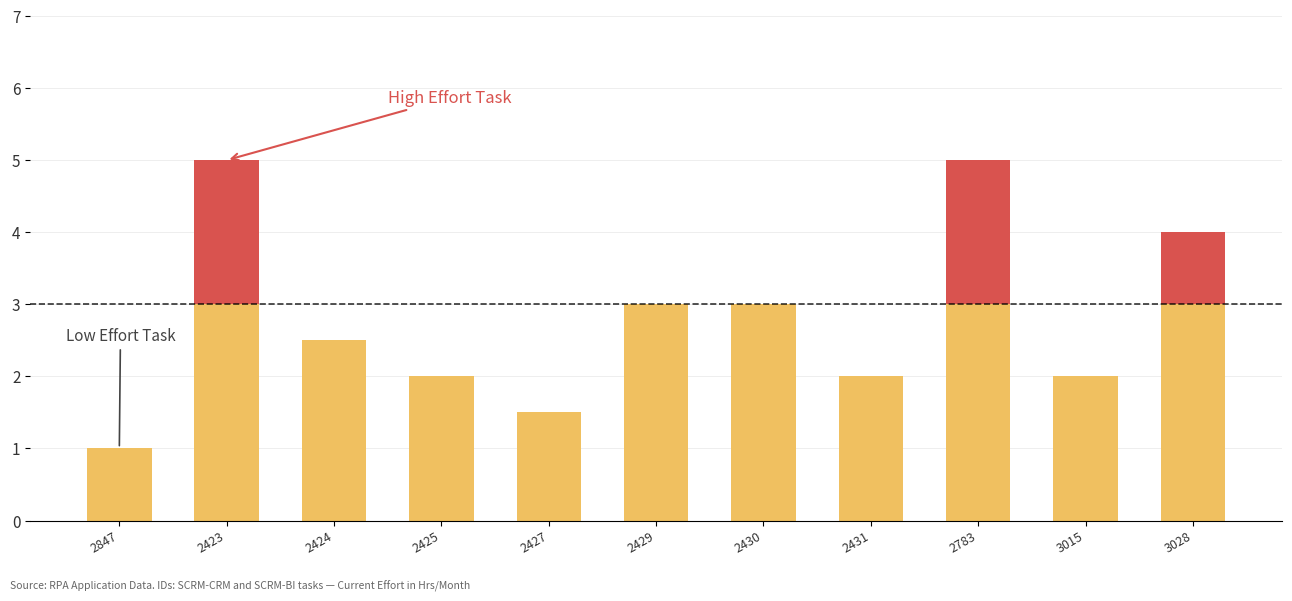

What is the change in value from 2427 to 3028?

+2.5